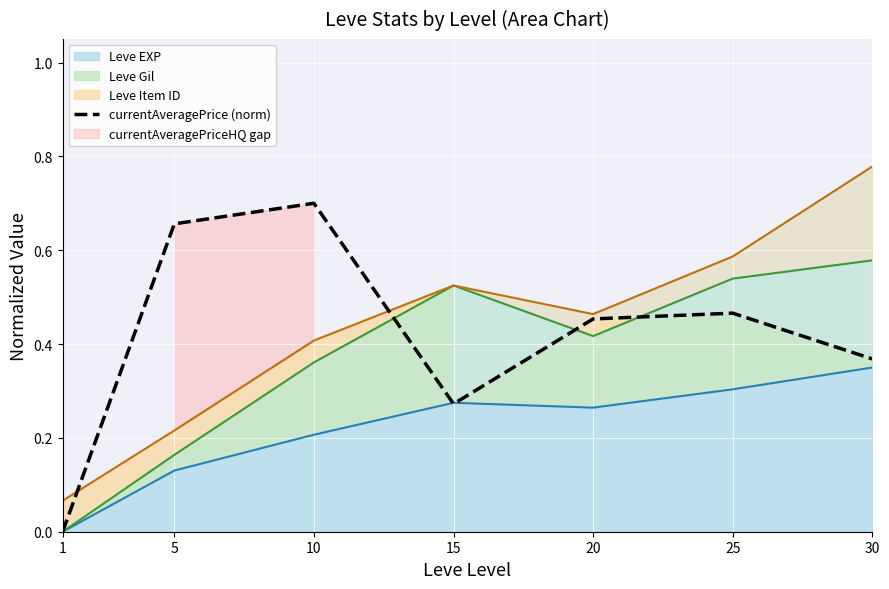

Reading left to right, what are all the values shown in this chart?

0.0	0.7	0.7	0.3	0.5	0.5	0.4